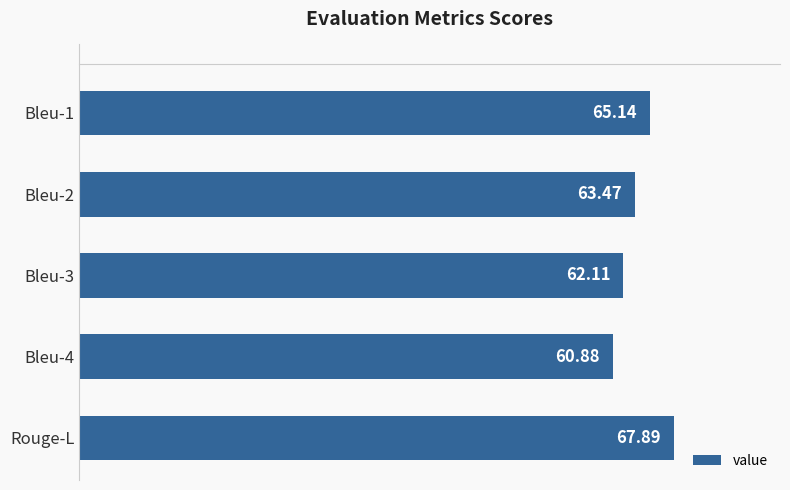

How many data points are less than 63?

2